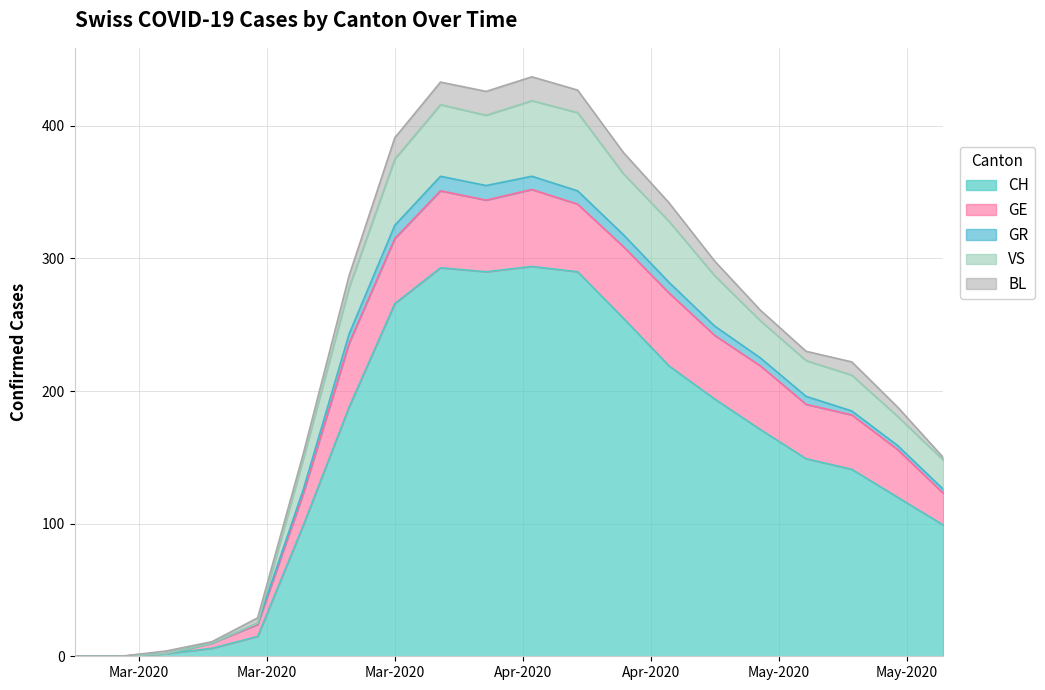

At how many categories does at least one series exceed 325?

7